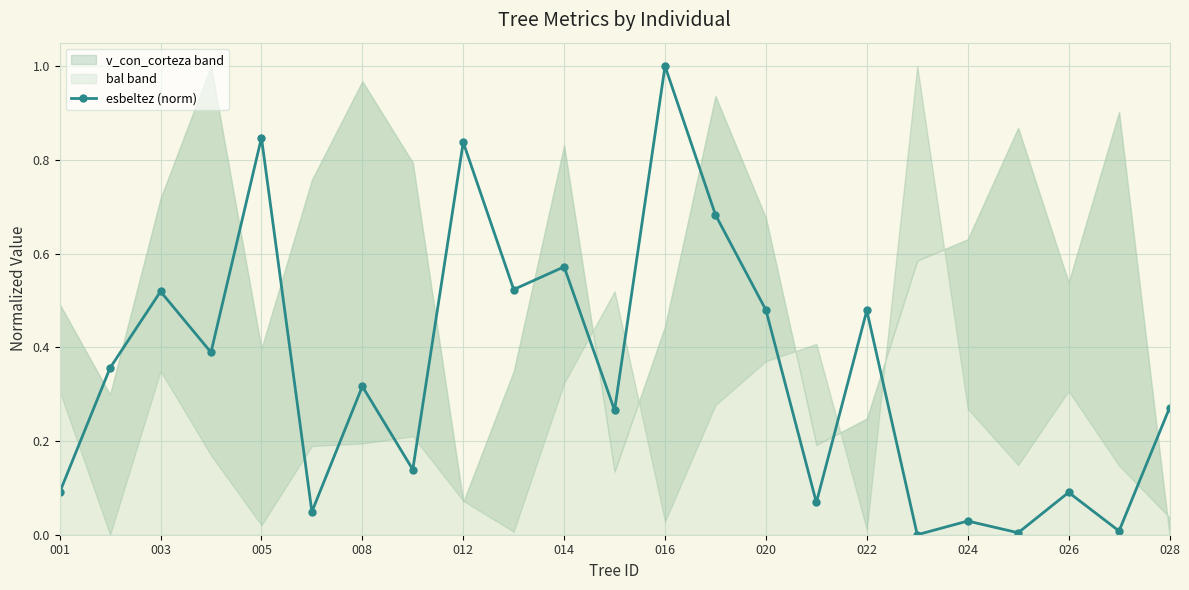

What is the average value?

0.3